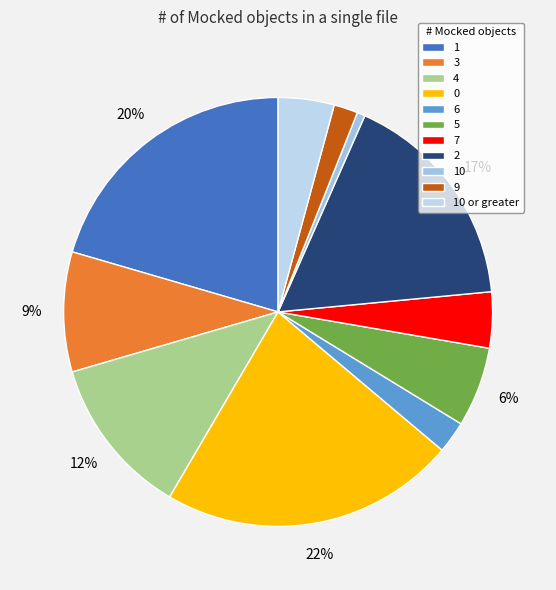

How many segments does this pie chart have?

11